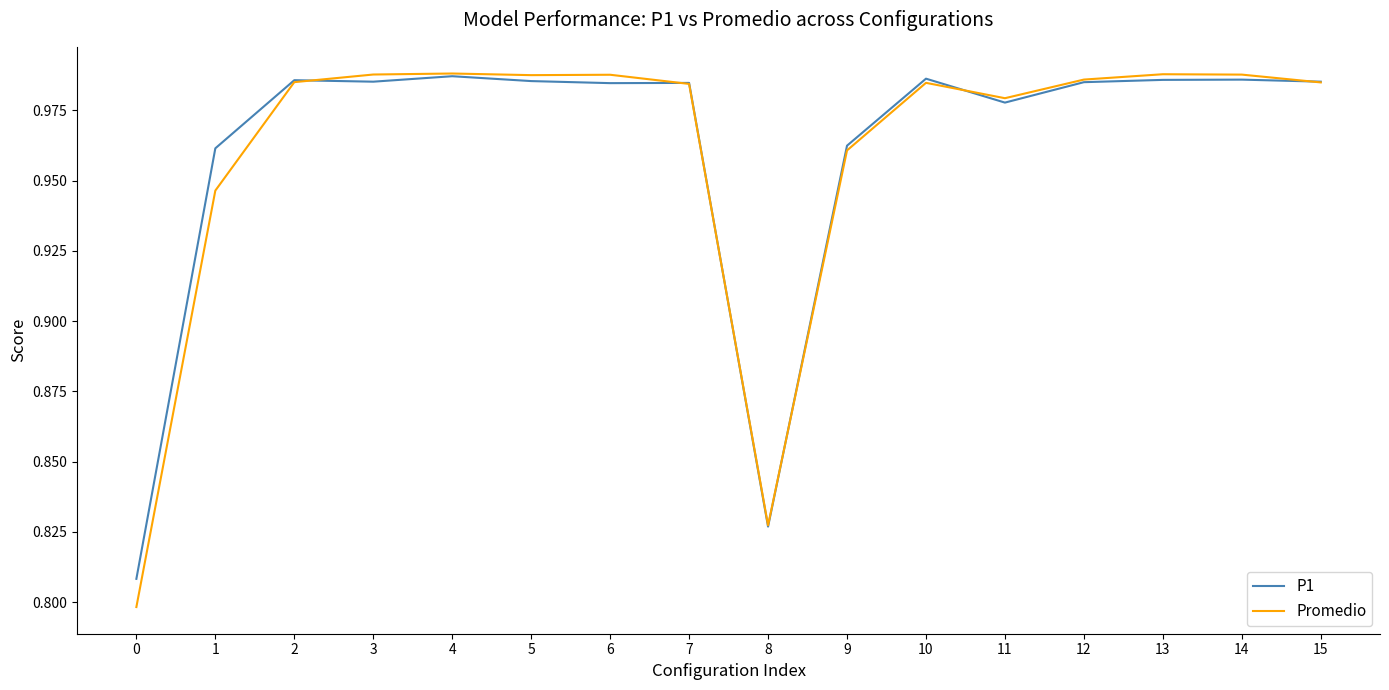

The value of Promedio at 13 is 0.3. True or false?

False